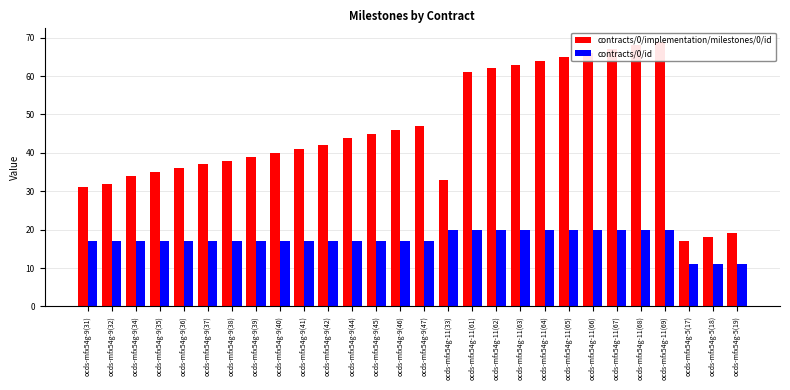

Is the value of contracts/0/implementation/milestones/0/id at ocds-mfx54g-9(35) greater than the value of contracts/0/id at ocds-mfx54g-11(65)?

Yes